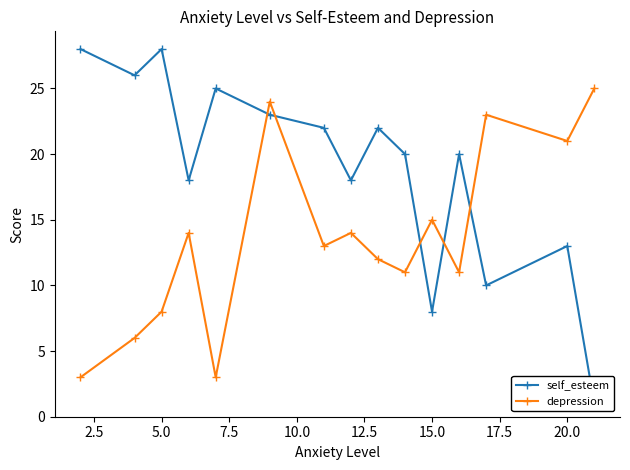

What is the highest value of the depression series?

25